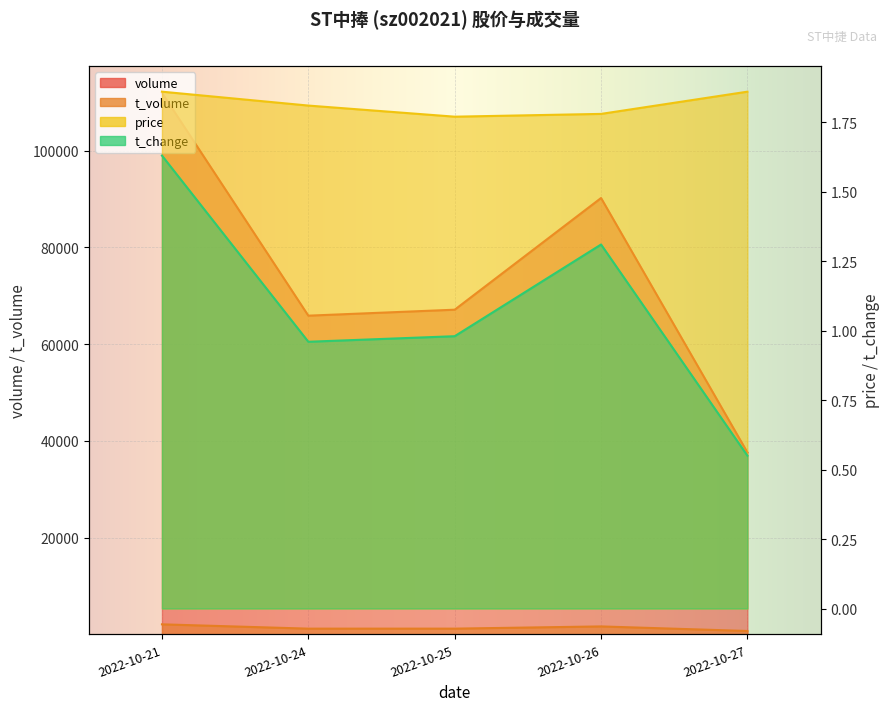

What are all the series names shown in the legend?

volume, t_volume, t_change, price